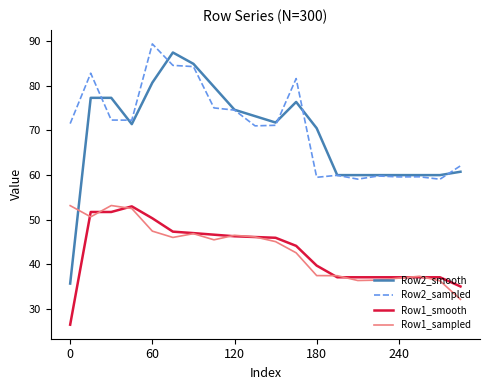

What is the value of the Row1_sampled point at the 1st from the left?

53.2